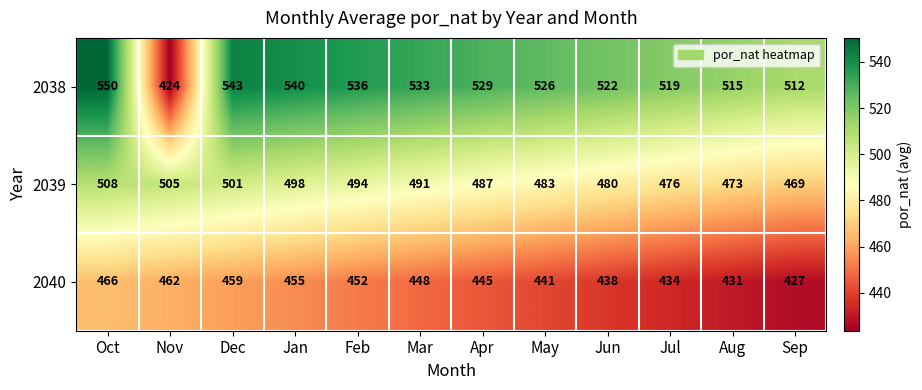

Which label corresponds to the smallest value in the chart?

Nov